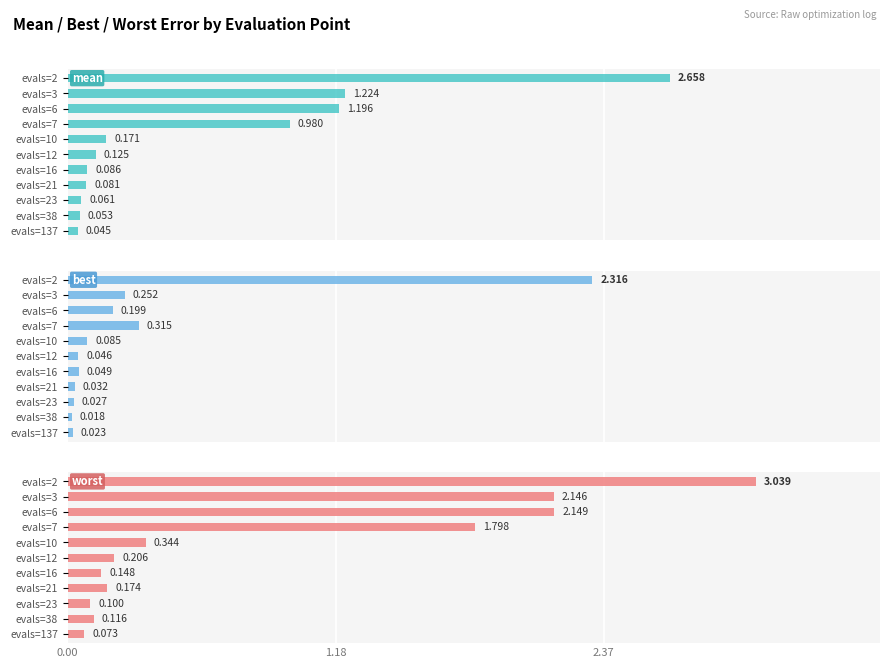

Are the bars grouped side by side (vs. stacked)?

Yes